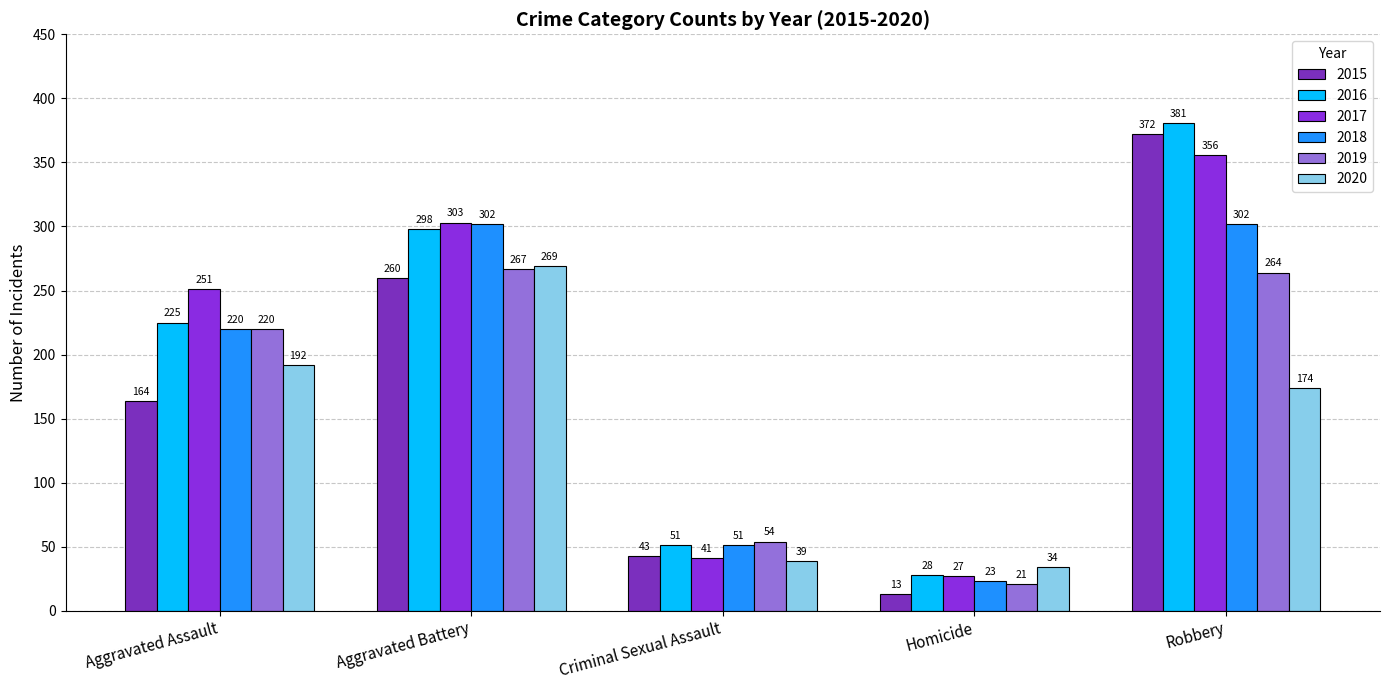

What is the average value of the 2020 series?

142